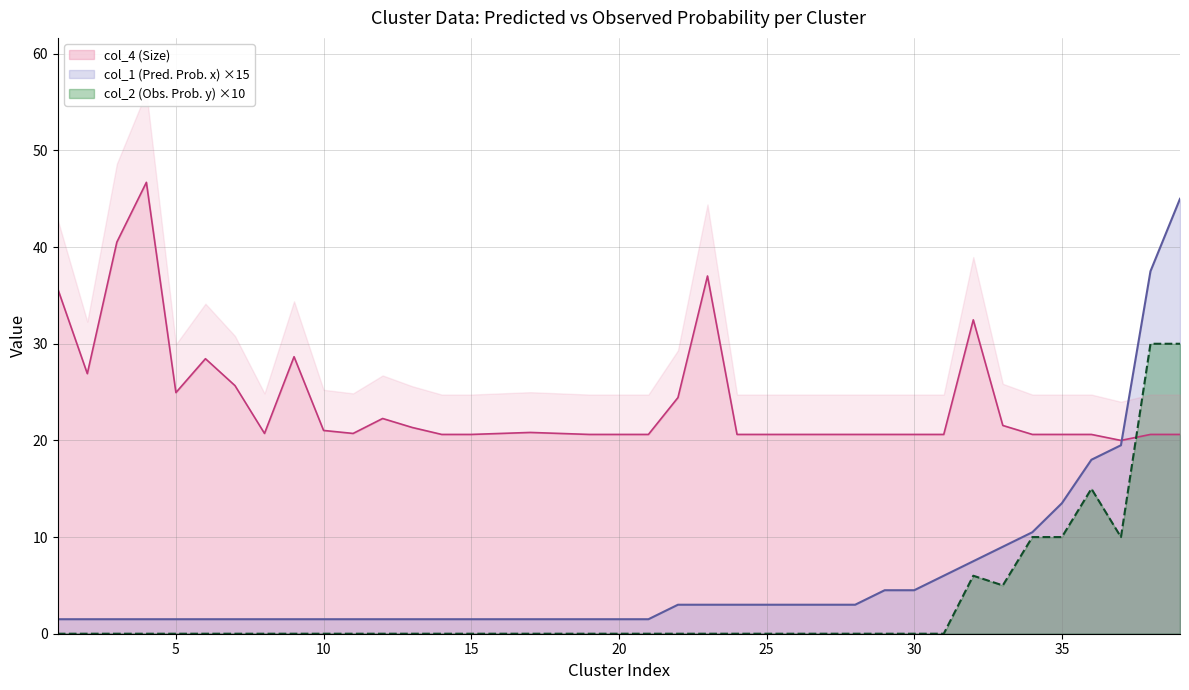

What is the difference between the maximum and minimum values in the col_1 (Pred. Prob. x) series?

43.5